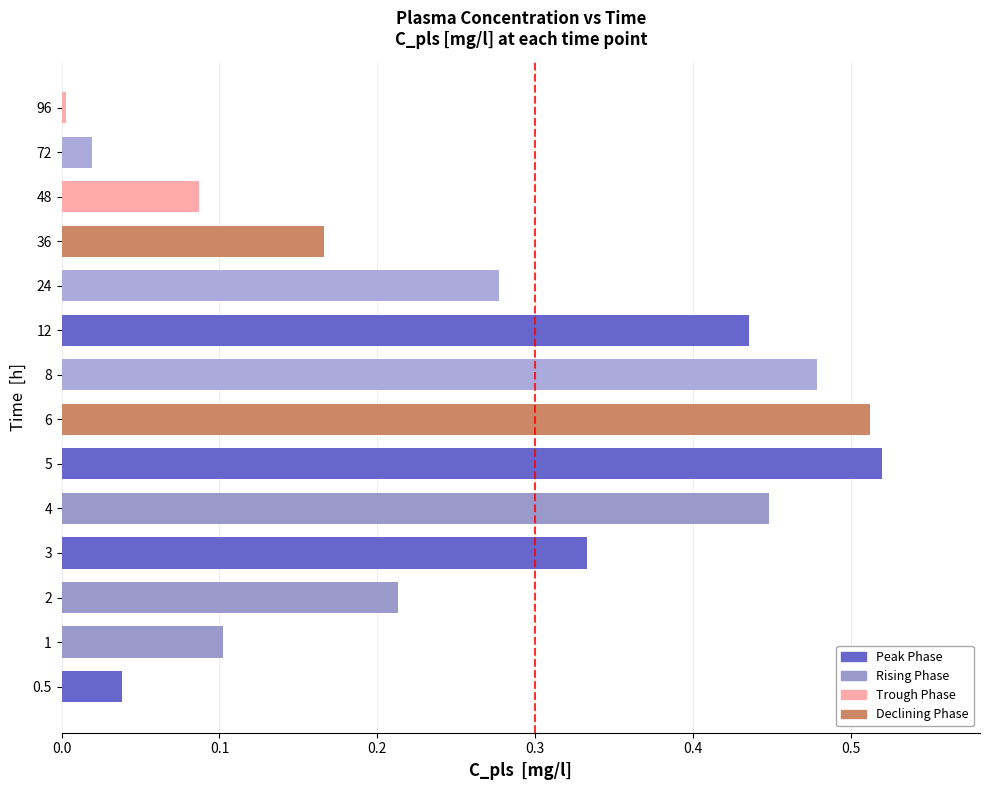

What is the change in value from 8 to 48?

-0.4